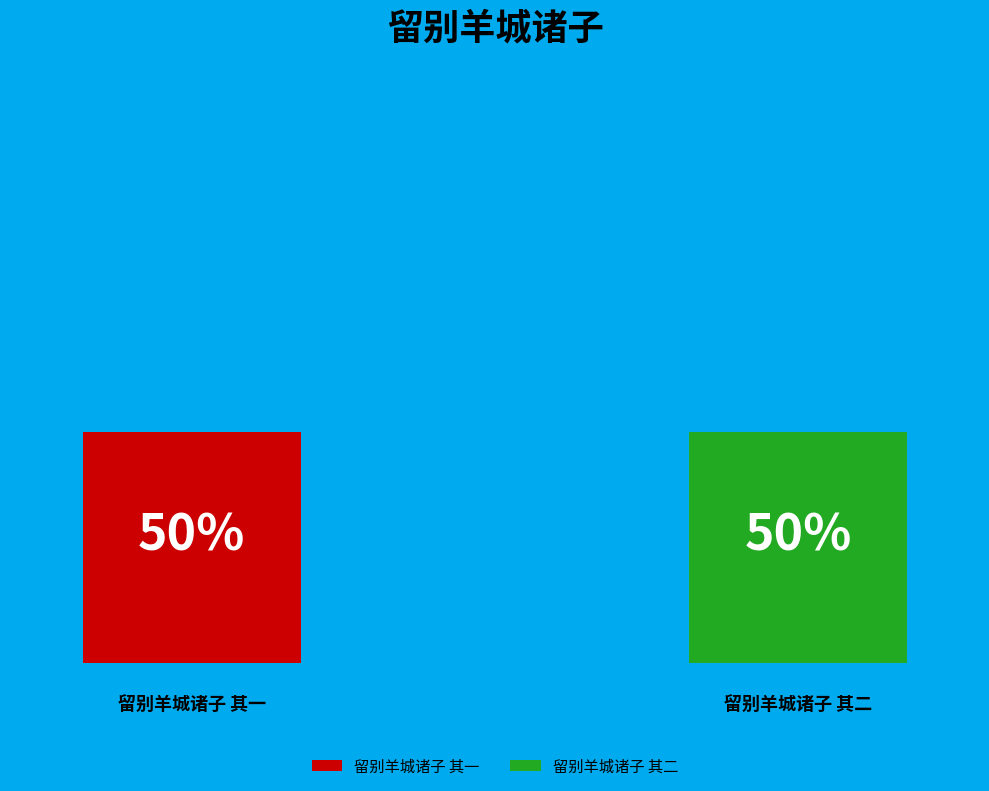

What percentage is the 留别羊城诸子 其一 slice, to the nearest percent?

50%